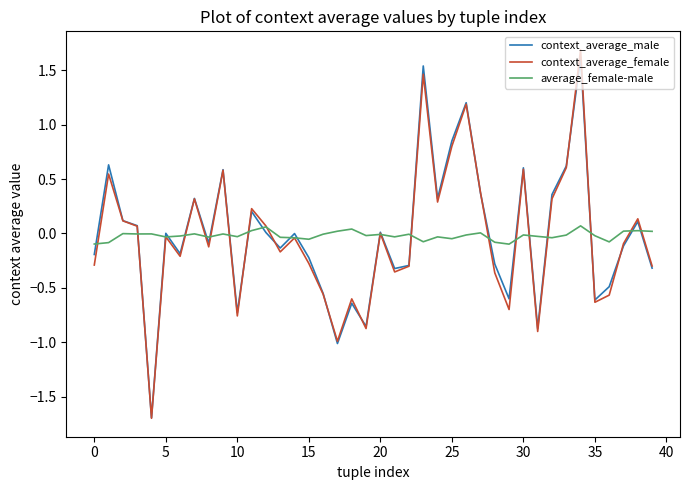

What is the smallest value displayed?

-1.7